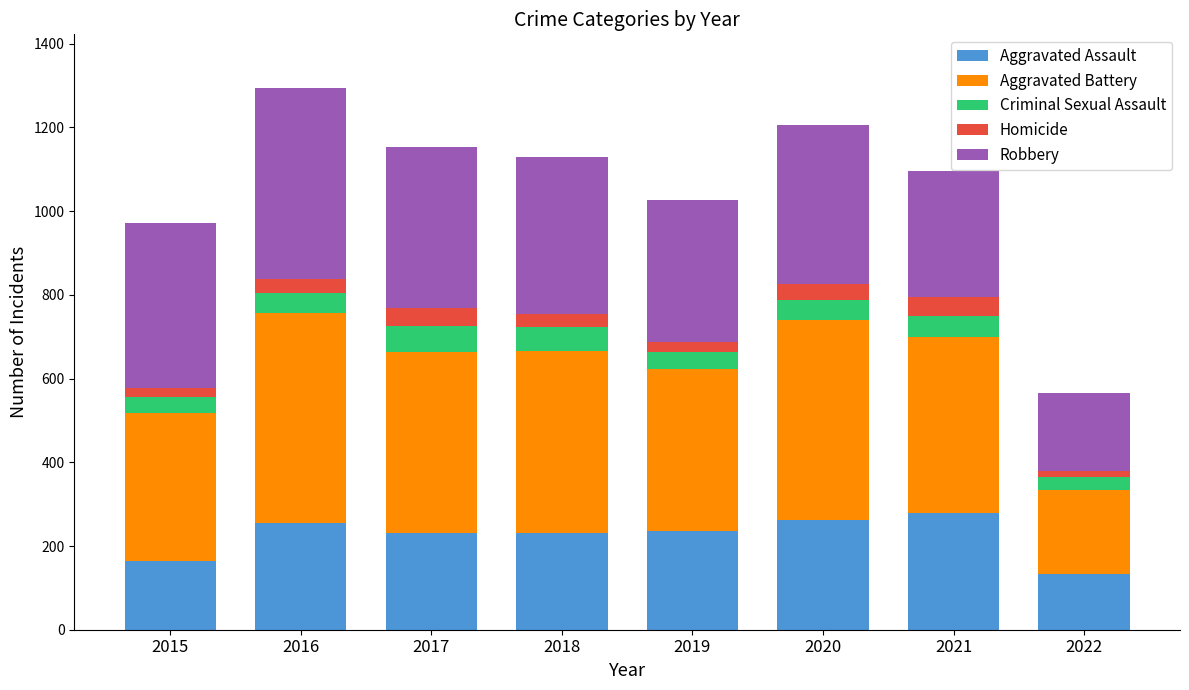

True or false: Aggravated Assault has a value of 250 at 2015.

False